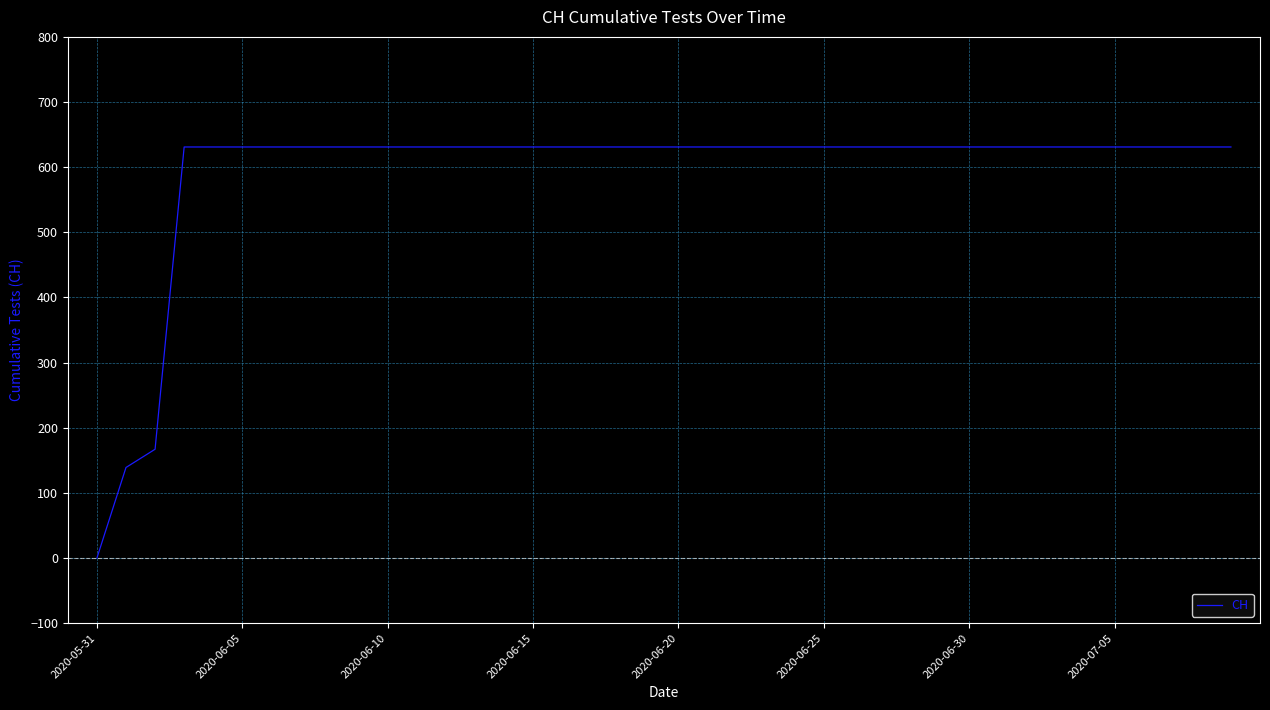

Does the chart have visible grid lines?

Yes